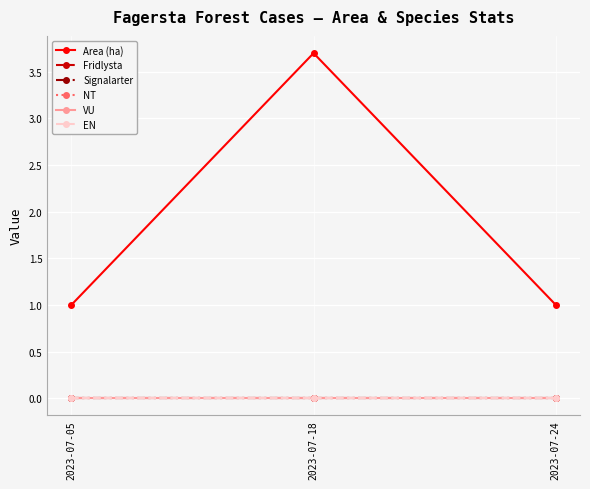

Reading left to right, list all the values displayed in this chart.

Area (ha): 1.0	3.7	1.0
Fridlysta: 0.0	0.0	0.0
Signalarter: 0.0	0.0	0.0
NT: 0.0	0.0	0.0
VU: 0.0	0.0	0.0
EN: 0.0	0.0	0.0